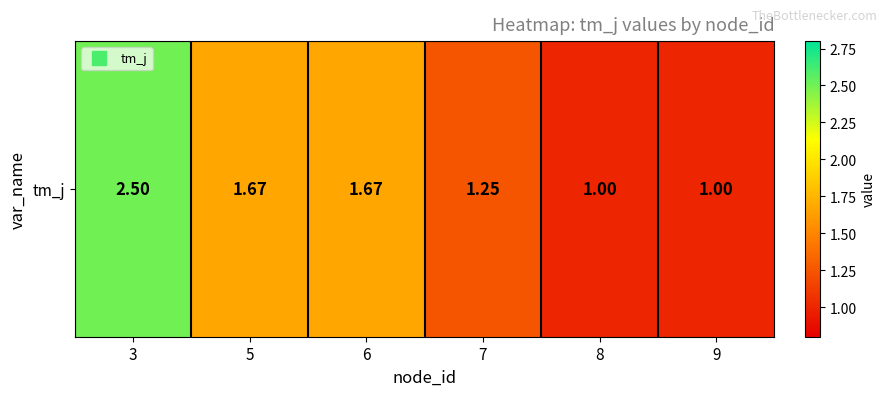

Reading left to right, extract all data points from this chart.

2.5	1.7	1.7	1.2	1.0	1.0